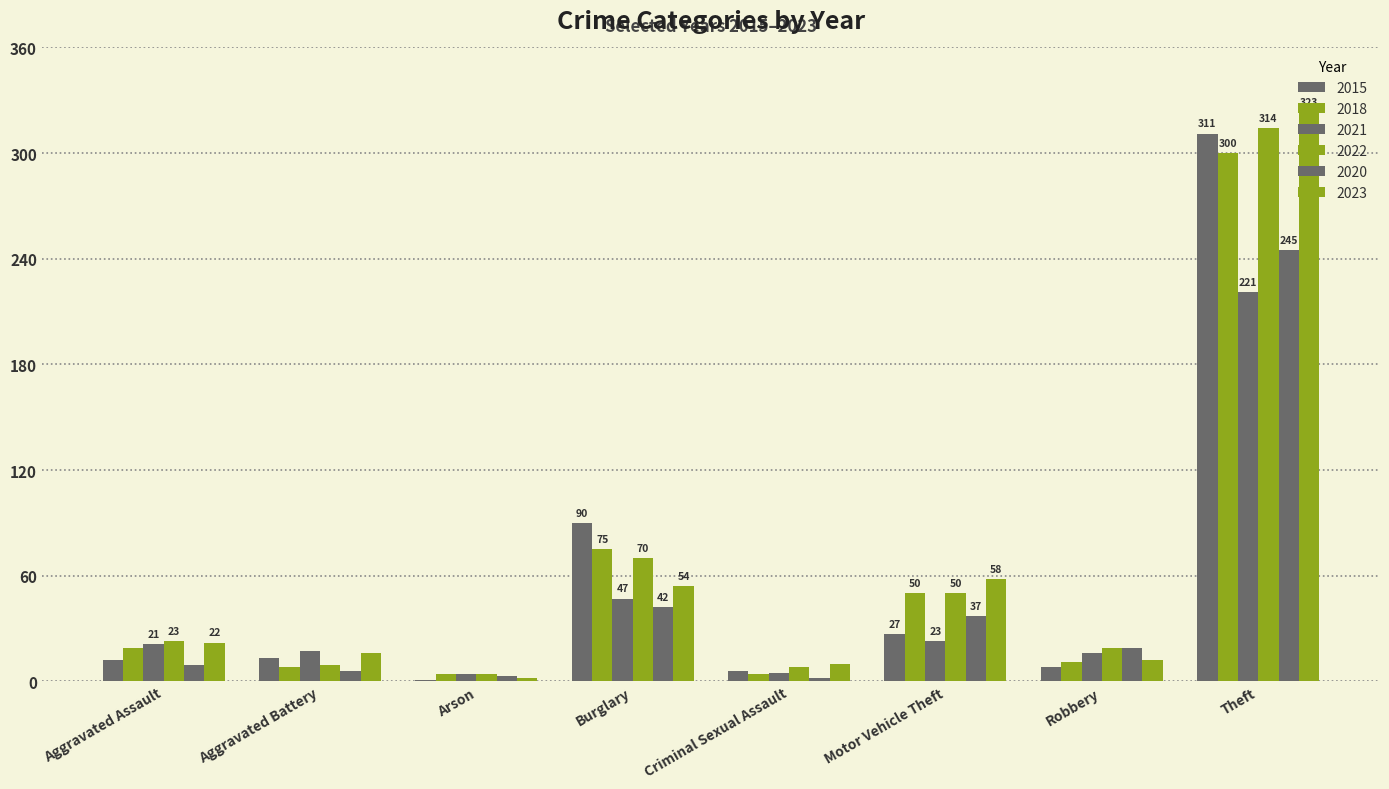

Which series has the widest spread of values?

2023